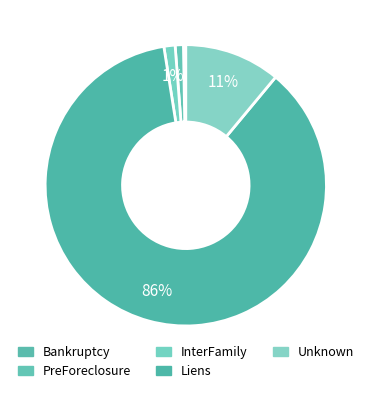

Which category has the biggest portion of the pie?

Liens